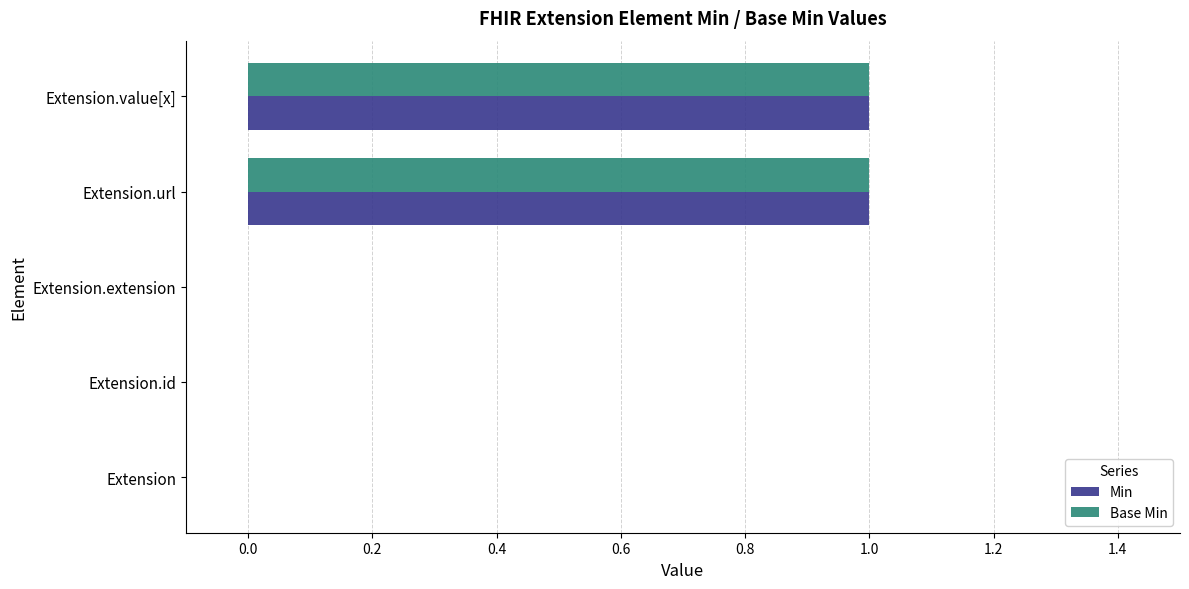

What is the maximum value for Min?

1